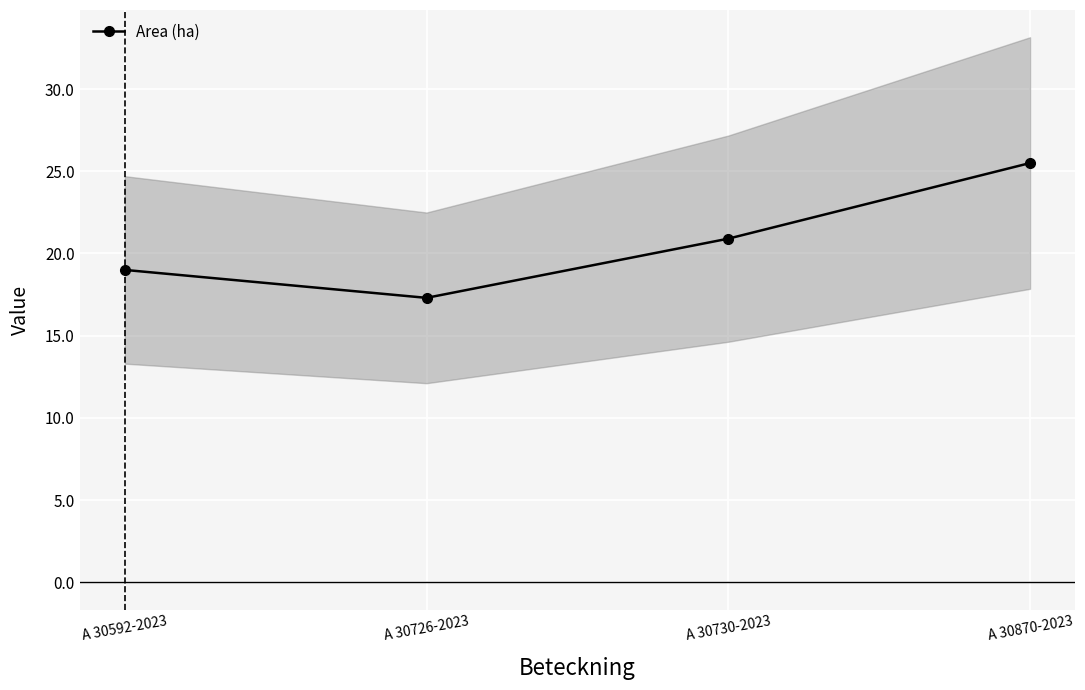

What is the value of the 3rd point from the left?

20.9